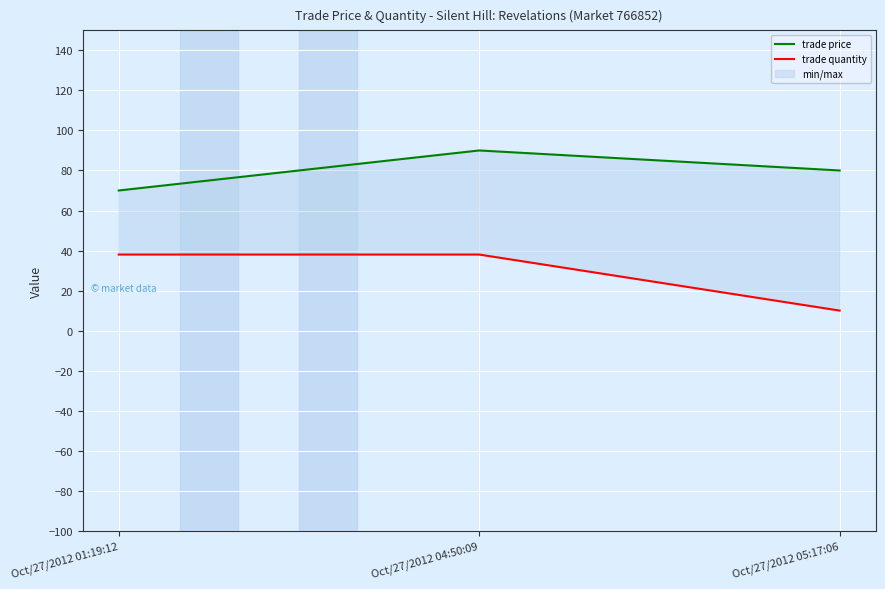

Which label corresponds to the smallest value in the chart?

Oct/27/2012 05:17:06